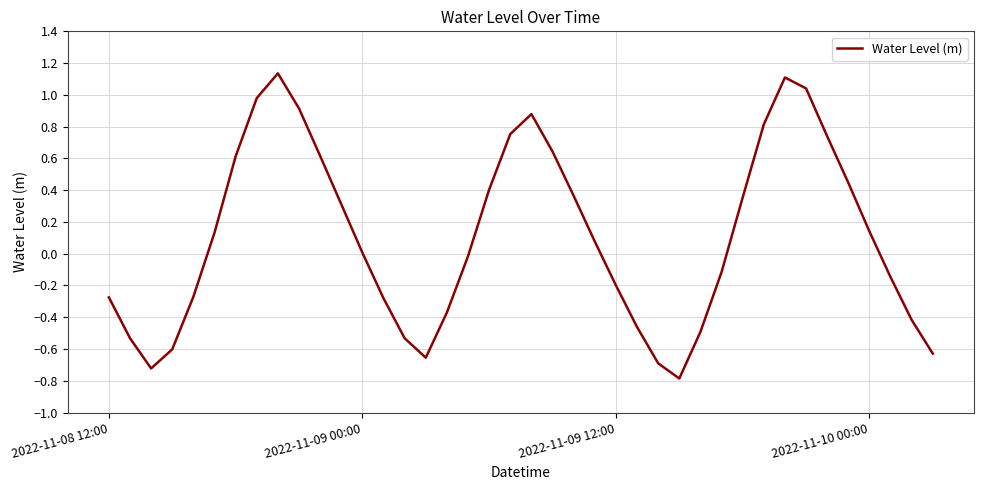

How many lines are shown in the chart?

1